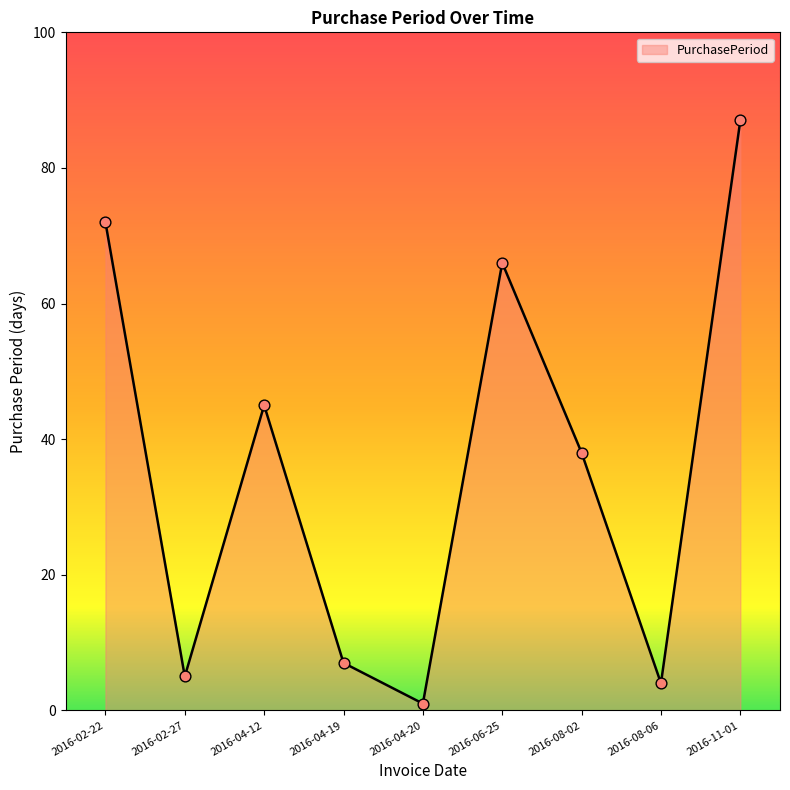

What is the change in value from 2016-02-22 to 2016-04-19?

-65